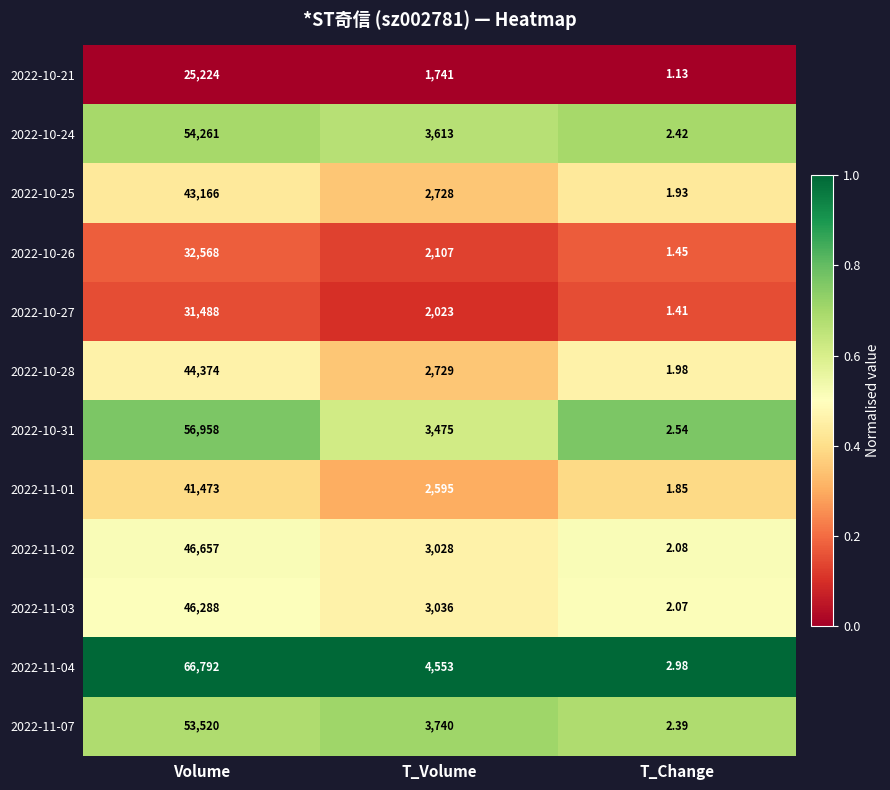

Which category has the lowest value across all series?

T_Change